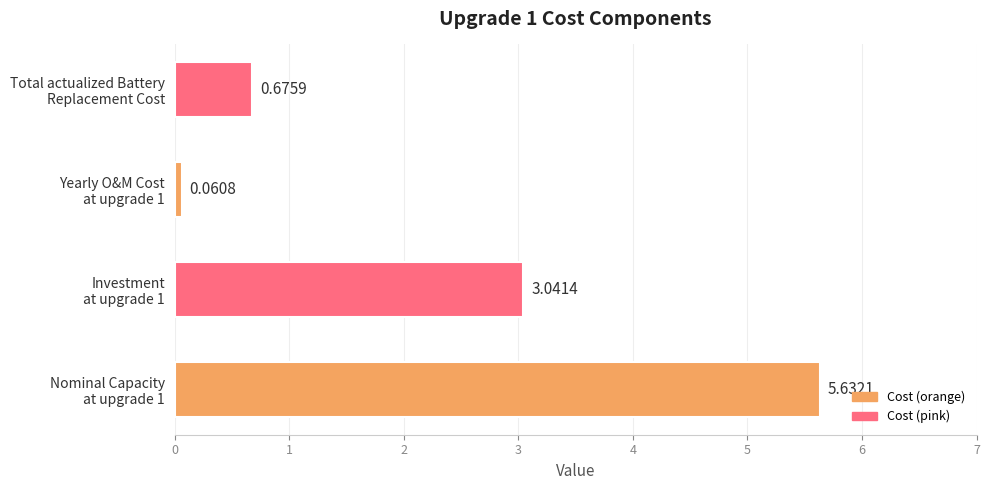

Count the number of data series in this chart.

1